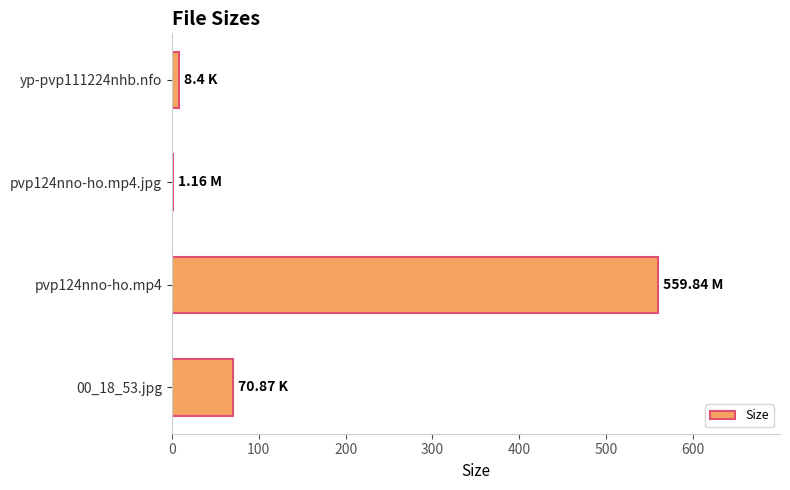

What is the sum of all values?

640.3